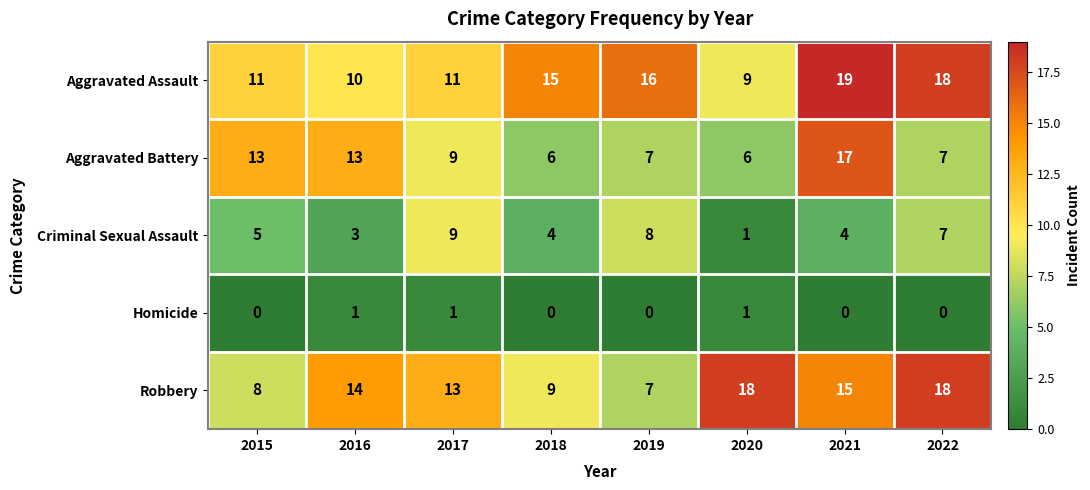

Between 2015 and 2022, which series saw the biggest shift?

Robbery